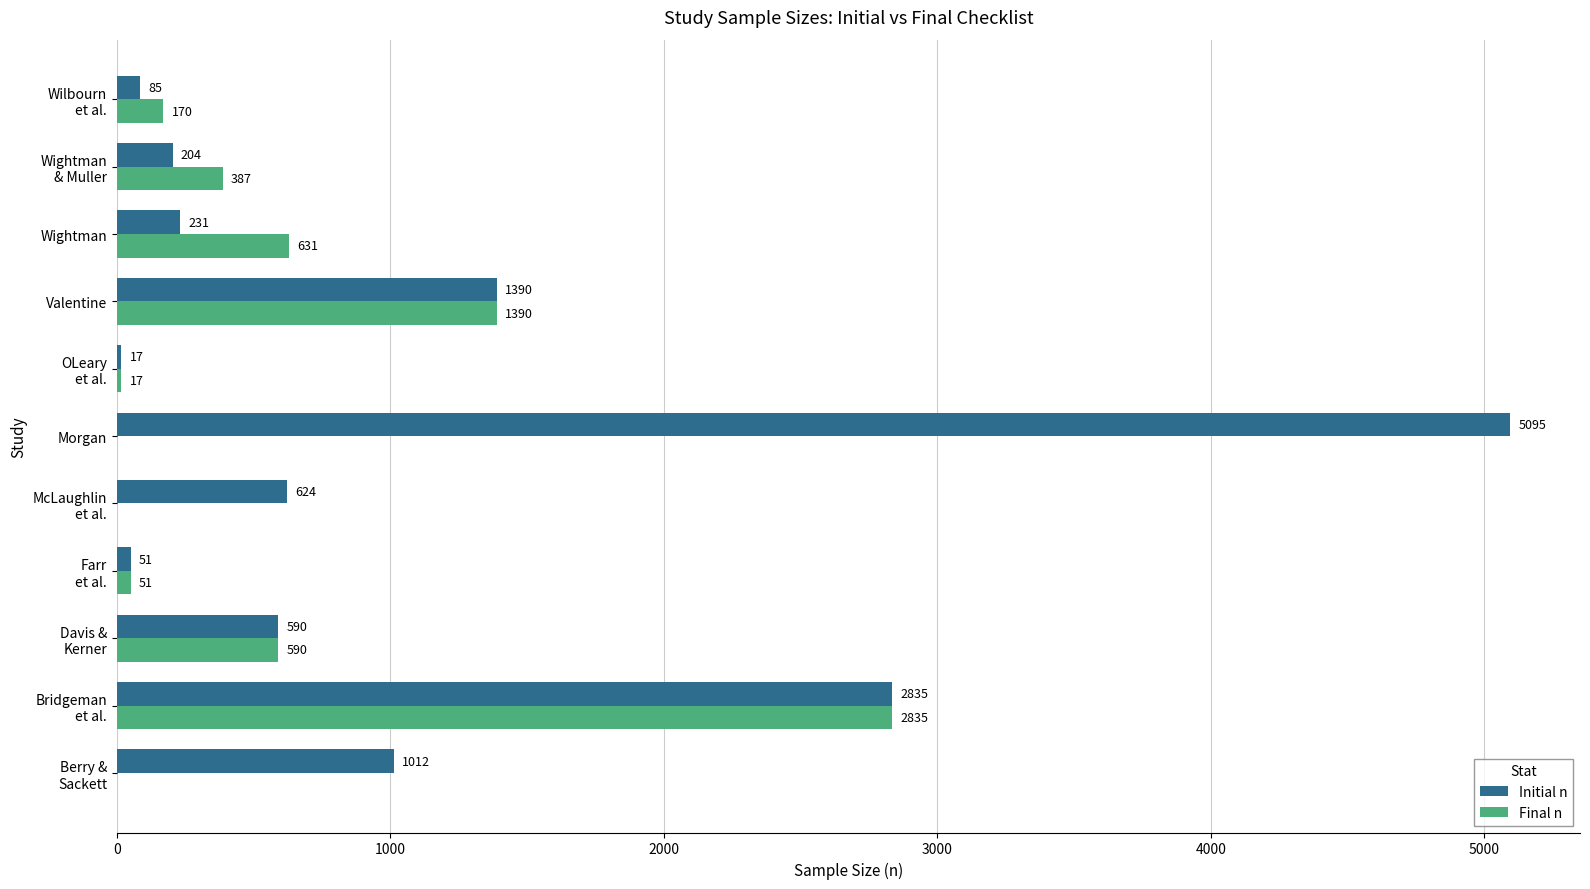

Which series has the largest total across all categories?

Initial n